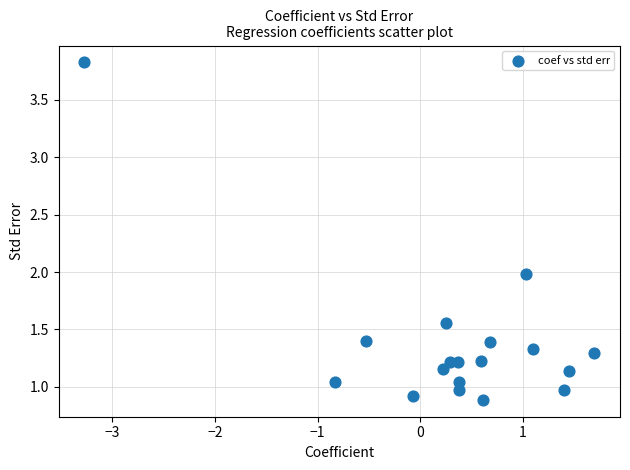

What is the range of X values (max minus min)?

5.0